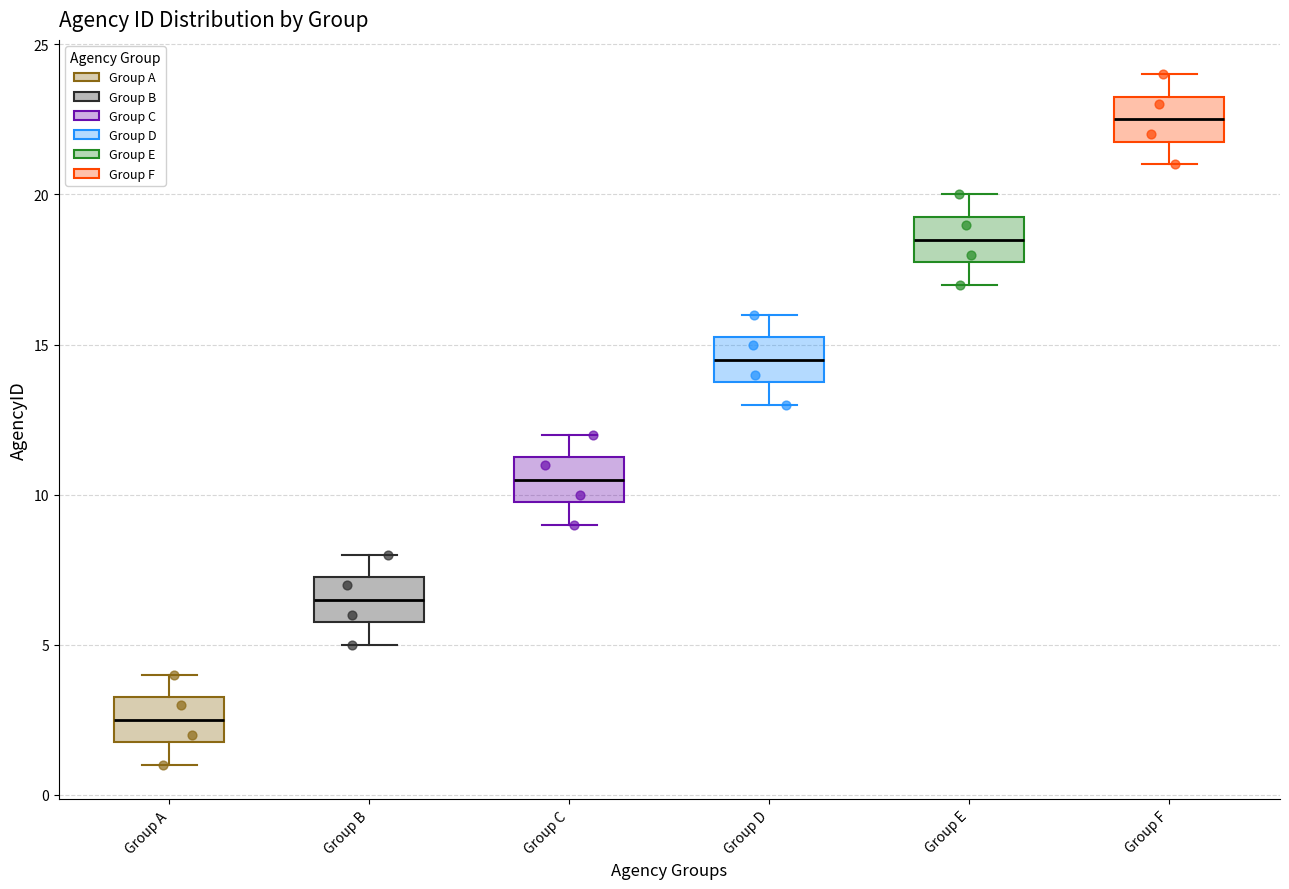

Reading left to right, read every box against the y-axis: the position of its median line, the range the box covers, and the ends of its whiskers. The values are not printed on the chart, so give them approximately, as read against the axis.

Group A: median 2.5, box 2.0 to 3.5, whiskers 1.0 to 4.0
Group B: median 6.5, box 6.0 to 7.5, whiskers 5.0 to 8.0
Group C: median 10.5, box 10.0 to 11.5, whiskers 9.0 to 12.0
Group D: median 14.5, box 14.0 to 15.5, whiskers 13.0 to 16.0
Group E: median 18.5, box 18.0 to 19.5, whiskers 17.0 to 20.0
Group F: median 22.5, box 22.0 to 23.5, whiskers 21.0 to 24.0